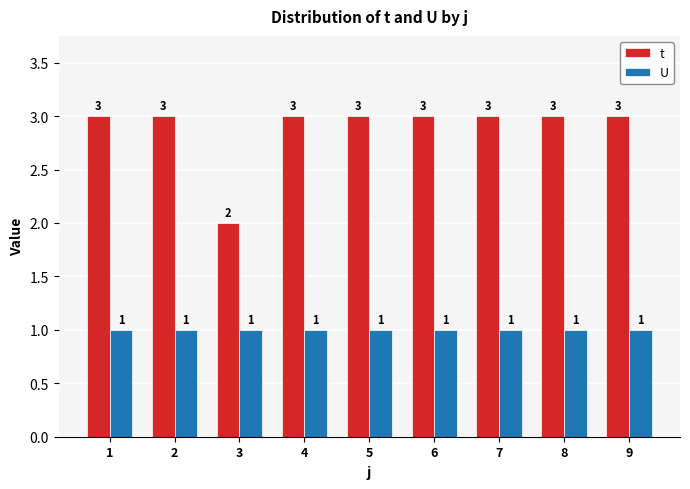

What is the maximum value for t?

3